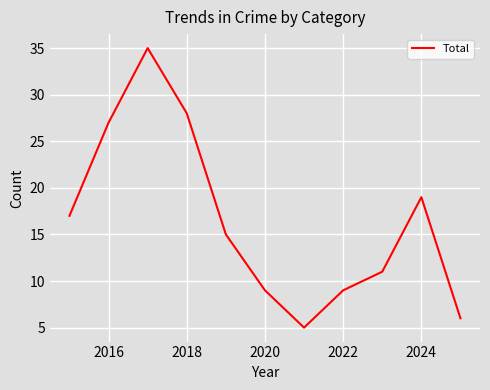

What is the smallest value displayed?

5